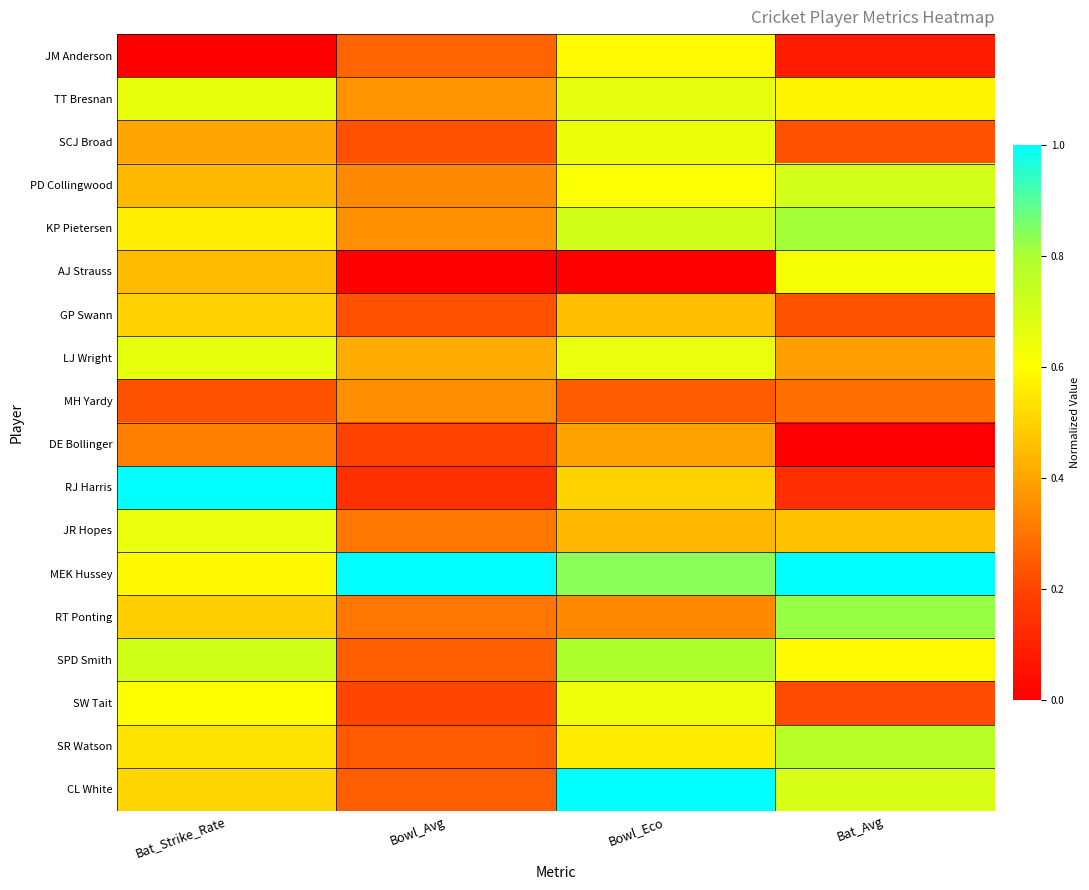

Reading left to right, list all the values displayed in this chart.

JM Anderson: Bat_Strike_Rate=0.0	Bowl_Avg=0.3	Bowl_Eco=0.6	Bat_Avg=0.1
TT Bresnan: Bat_Strike_Rate=0.7	Bowl_Avg=0.4	Bowl_Eco=0.7	Bat_Avg=0.6
SCJ Broad: Bat_Strike_Rate=0.4	Bowl_Avg=0.2	Bowl_Eco=0.6	Bat_Avg=0.2
PD Collingwood: Bat_Strike_Rate=0.4	Bowl_Avg=0.3	Bowl_Eco=0.6	Bat_Avg=0.7
KP Pietersen: Bat_Strike_Rate=0.6	Bowl_Avg=0.4	Bowl_Eco=0.7	Bat_Avg=0.8
AJ Strauss: Bat_Strike_Rate=0.5	Bowl_Avg=0.0	Bowl_Eco=0.0	Bat_Avg=0.6
GP Swann: Bat_Strike_Rate=0.5	Bowl_Avg=0.2	Bowl_Eco=0.5	Bat_Avg=0.2
LJ Wright: Bat_Strike_Rate=0.7	Bowl_Avg=0.4	Bowl_Eco=0.6	Bat_Avg=0.4
MH Yardy: Bat_Strike_Rate=0.2	Bowl_Avg=0.4	Bowl_Eco=0.2	Bat_Avg=0.3
DE Bollinger: Bat_Strike_Rate=0.3	Bowl_Avg=0.2	Bowl_Eco=0.4	Bat_Avg=0.0
RJ Harris: Bat_Strike_Rate=1.0	Bowl_Avg=0.1	Bowl_Eco=0.5	Bat_Avg=0.1
JR Hopes: Bat_Strike_Rate=0.7	Bowl_Avg=0.3	Bowl_Eco=0.4	Bat_Avg=0.5
MEK Hussey: Bat_Strike_Rate=0.6	Bowl_Avg=1.0	Bowl_Eco=0.8	Bat_Avg=1.0
RT Ponting: Bat_Strike_Rate=0.5	Bowl_Avg=0.3	Bowl_Eco=0.3	Bat_Avg=0.8
SPD Smith: Bat_Strike_Rate=0.7	Bowl_Avg=0.3	Bowl_Eco=0.8	Bat_Avg=0.6
SW Tait: Bat_Strike_Rate=0.6	Bowl_Avg=0.2	Bowl_Eco=0.6	Bat_Avg=0.2
SR Watson: Bat_Strike_Rate=0.5	Bowl_Avg=0.2	Bowl_Eco=0.6	Bat_Avg=0.8
CL White: Bat_Strike_Rate=0.5	Bowl_Avg=0.3	Bowl_Eco=1.0	Bat_Avg=0.7